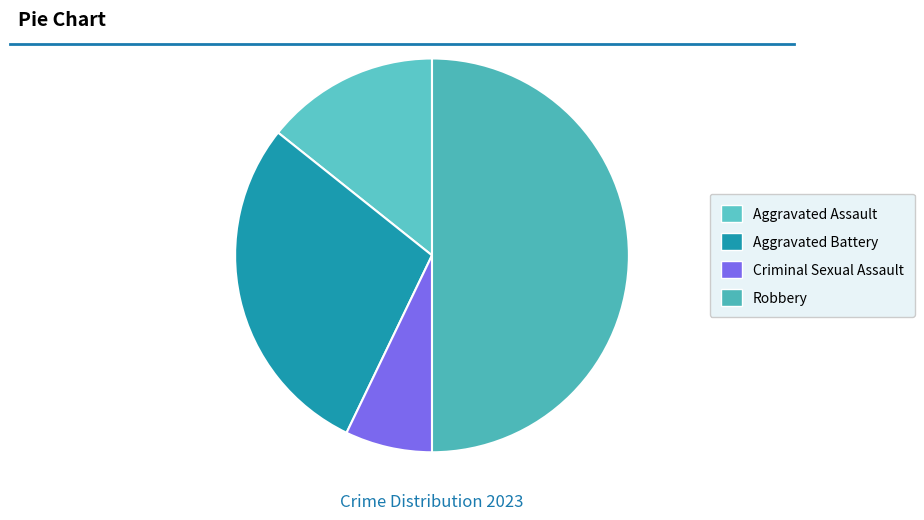

To the nearest percent, what is the combined percentage of Robbery and Aggravated Battery?

79%